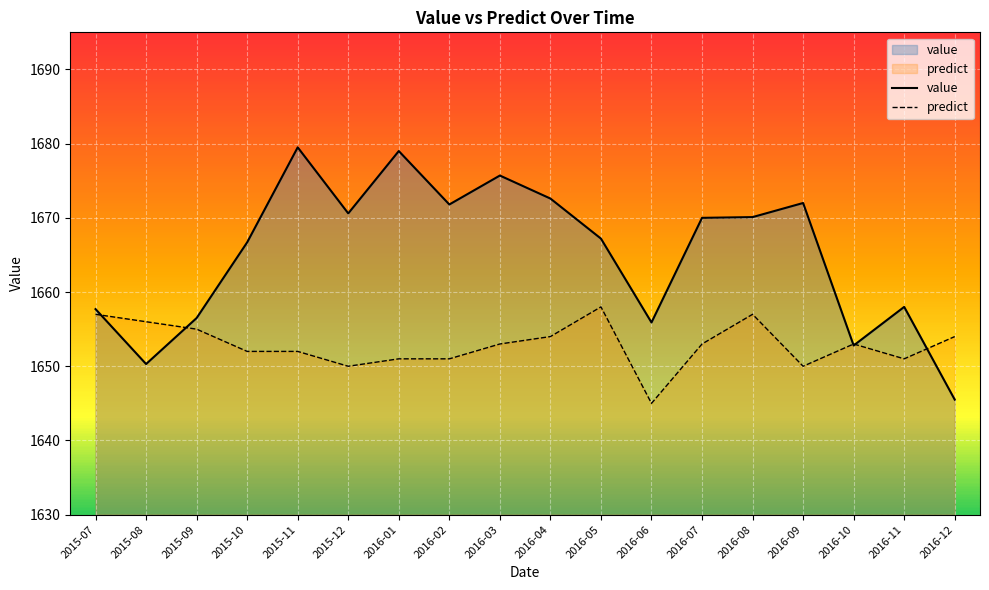

At which category is the sum across all series the highest?

2015-11